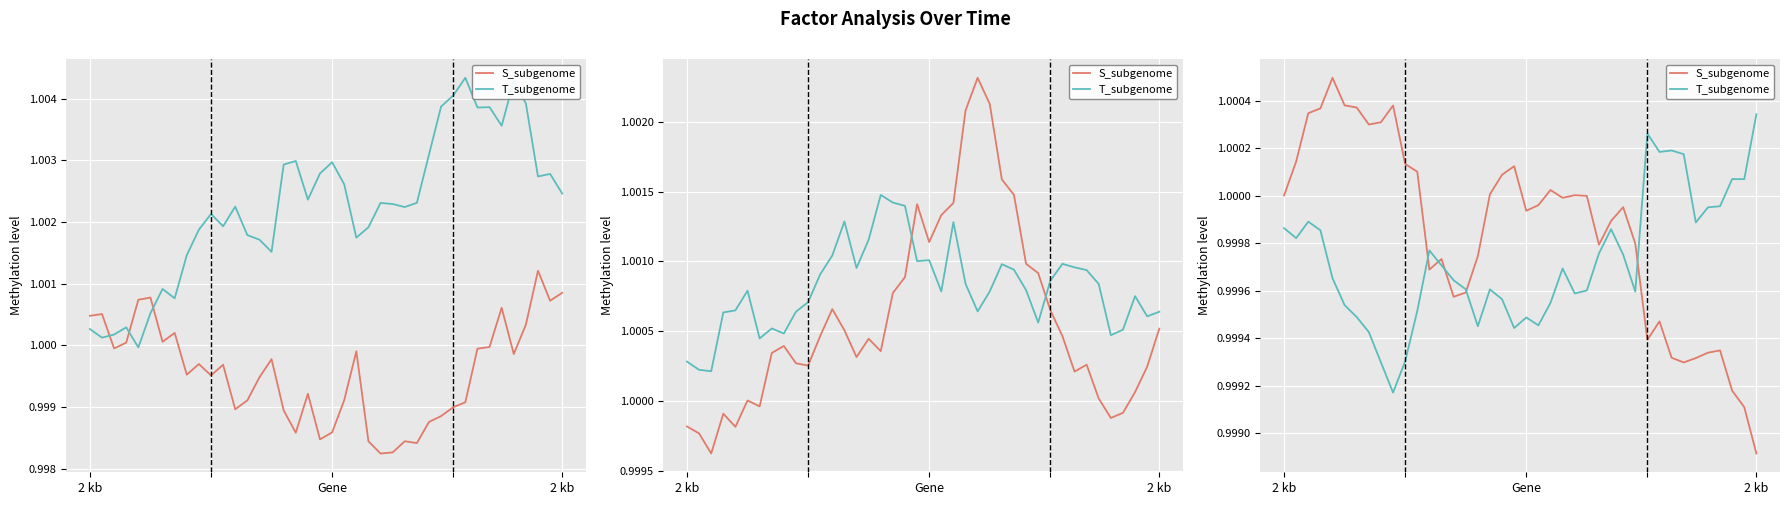

At which category is the sum across all series the highest?

2 kb